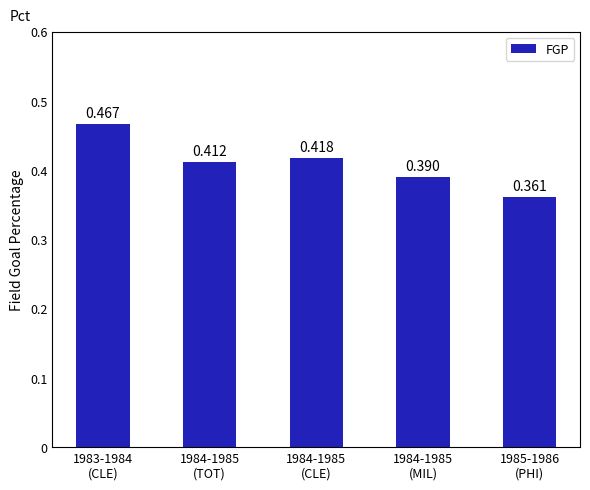

What is the label of the 5th bar from the right?

1983-1984
(CLE)